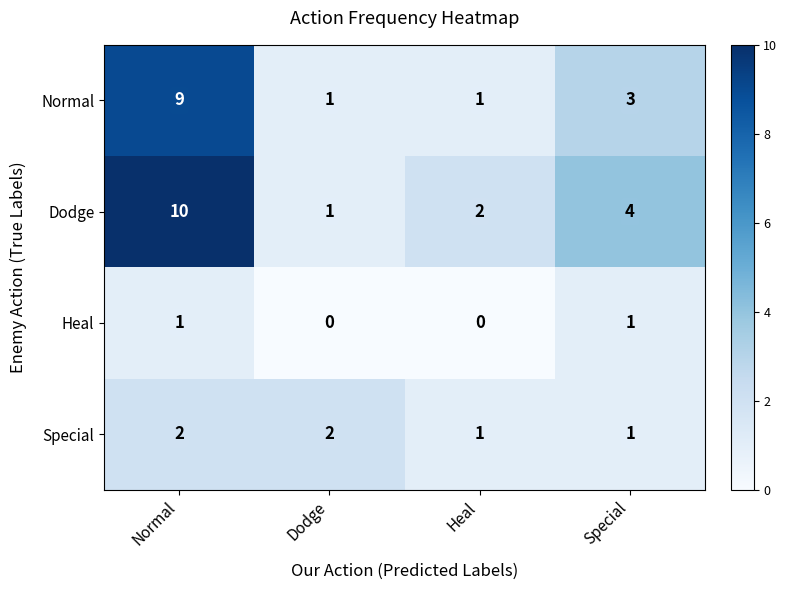

The Normal series shows 5 at Special. True or false?

False